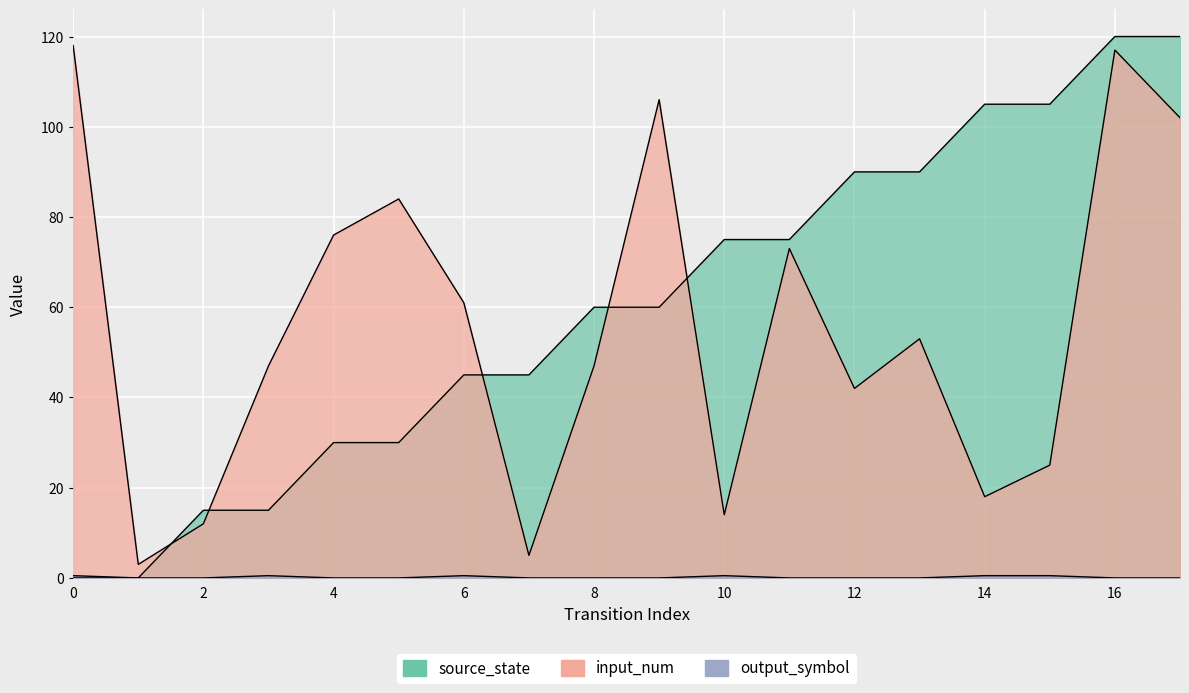

In output_symbol, how many points are higher than both neighbors (excluding endpoints)?

3